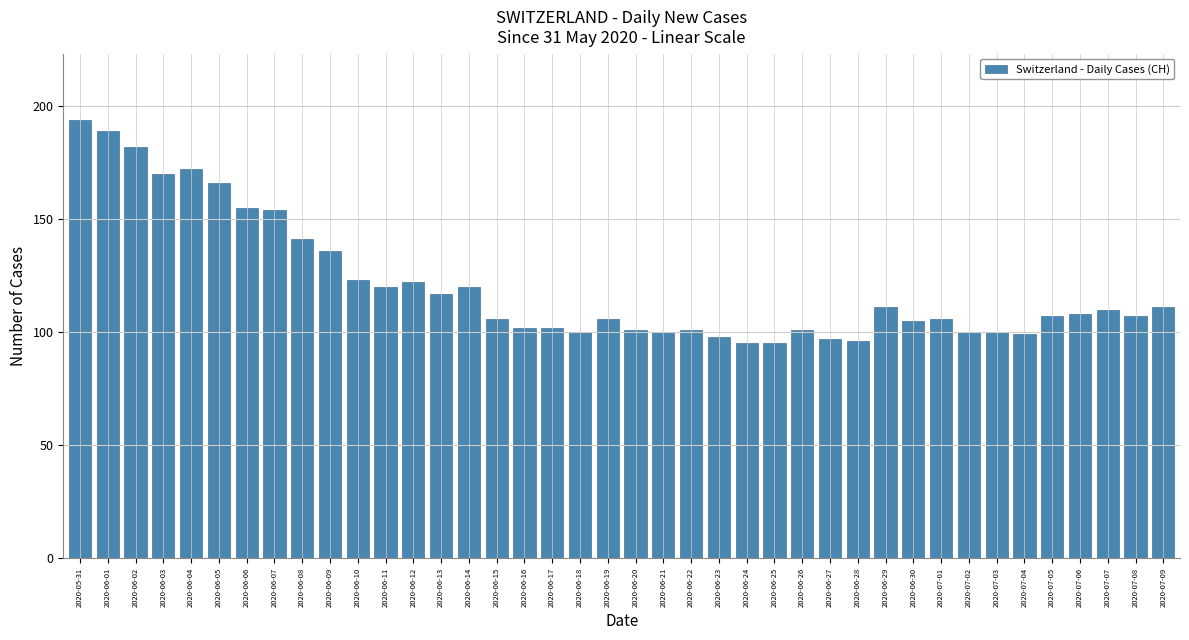

Approximately how many times larger is the value at 2020-06-07 compared to 2020-06-16?

1.5